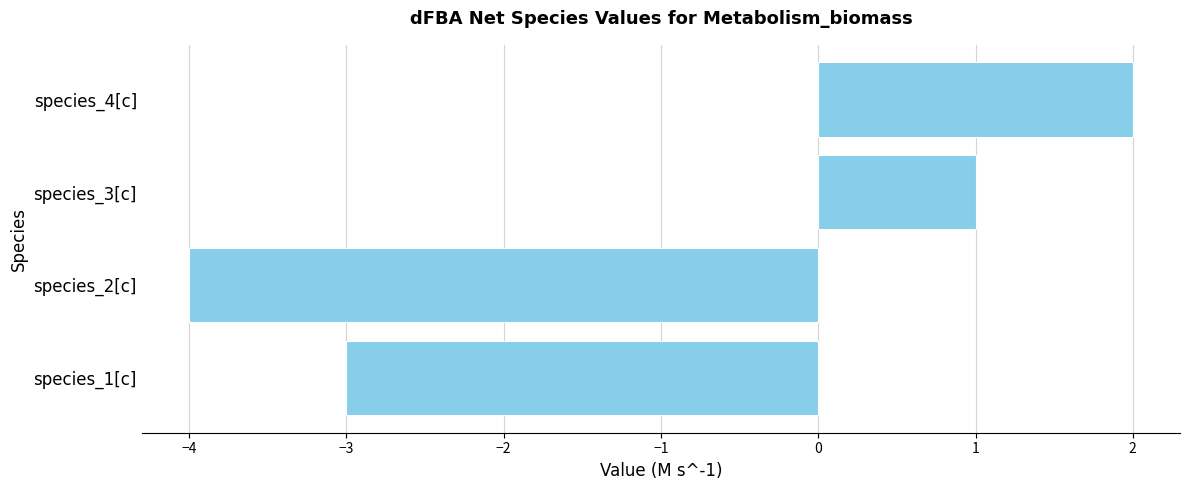

How many positive values are there?

2